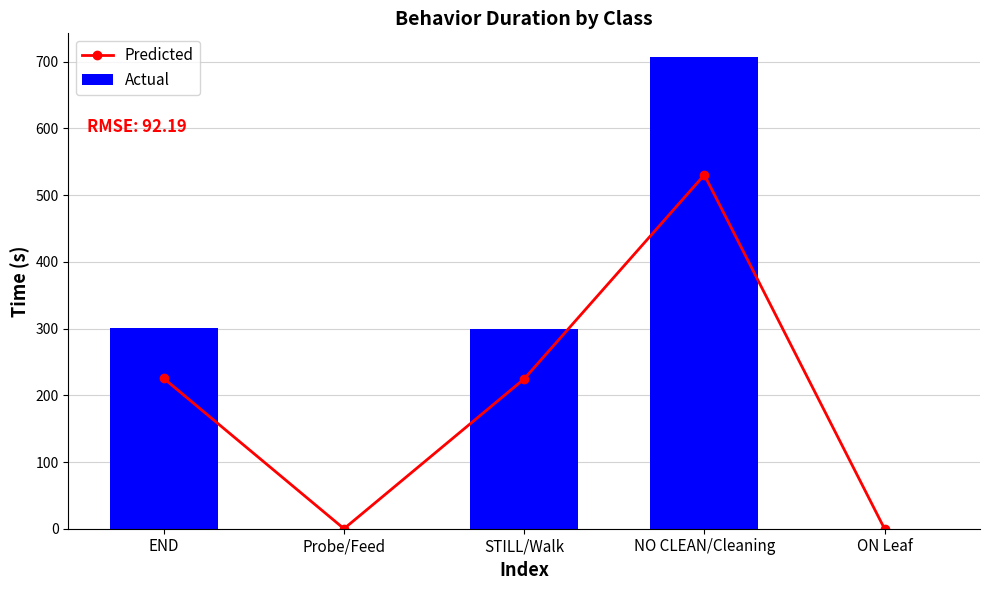

Which has a higher value, STILL/Walk or ON Leaf?

STILL/Walk